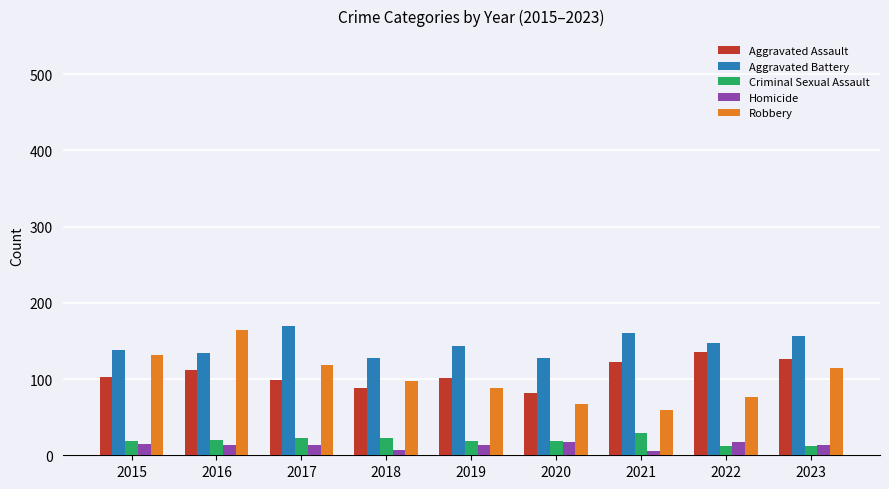

What is the minimum value for Aggravated Assault?

82